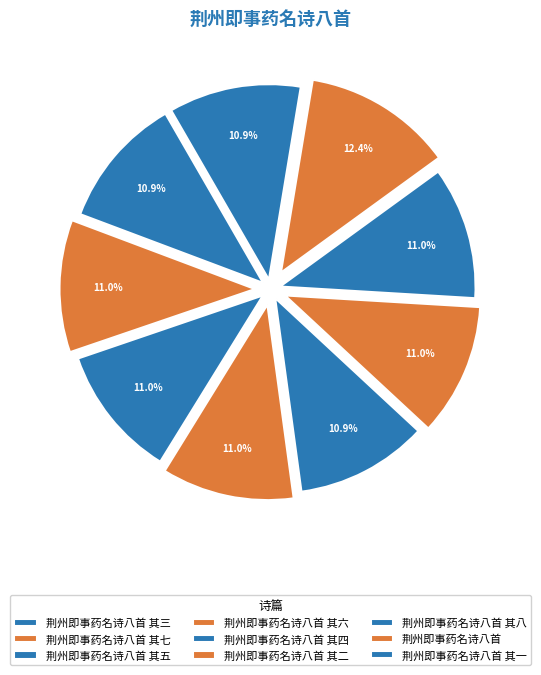

Which has a higher value, 荆州即事药名诗八首 其五 or 荆州即事药名诗八首 其二?

荆州即事药名诗八首 其二